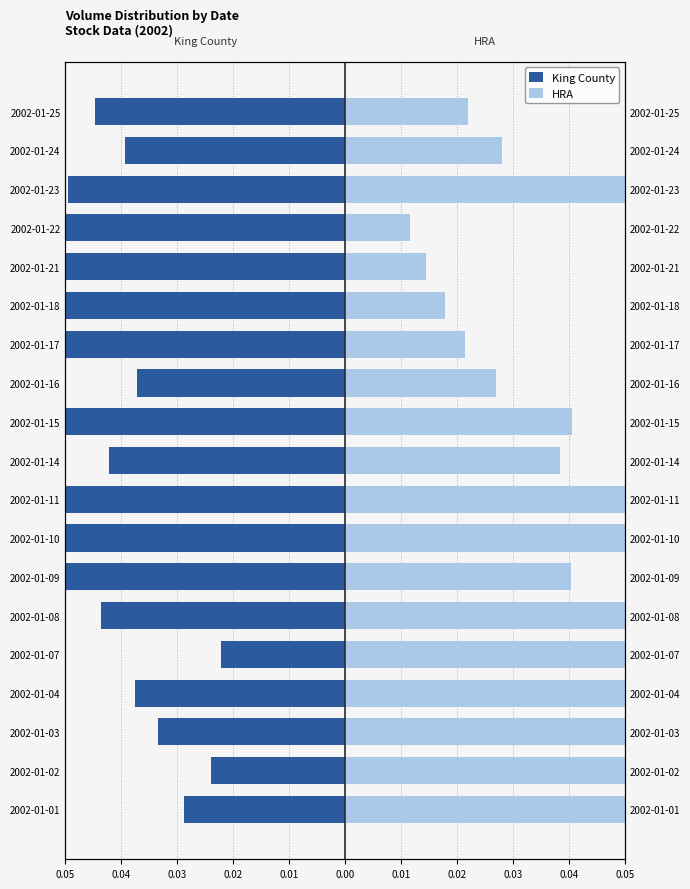

Reading left to right, extract all data points from this chart.

King County: -0.0	-0.0	-0.0	-0.0	-0.0	-0.0	-0.1	-0.1	-0.1	-0.0	-0.1	-0.0	-0.1	-0.1	-0.1	-0.1	-0.0	-0.0	-0.0
HRA: 0.1	0.1	0.1	0.1	0.1	0.1	0.0	0.1	0.1	0.0	0.0	0.0	0.0	0.0	0.0	0.0	0.1	0.0	0.0